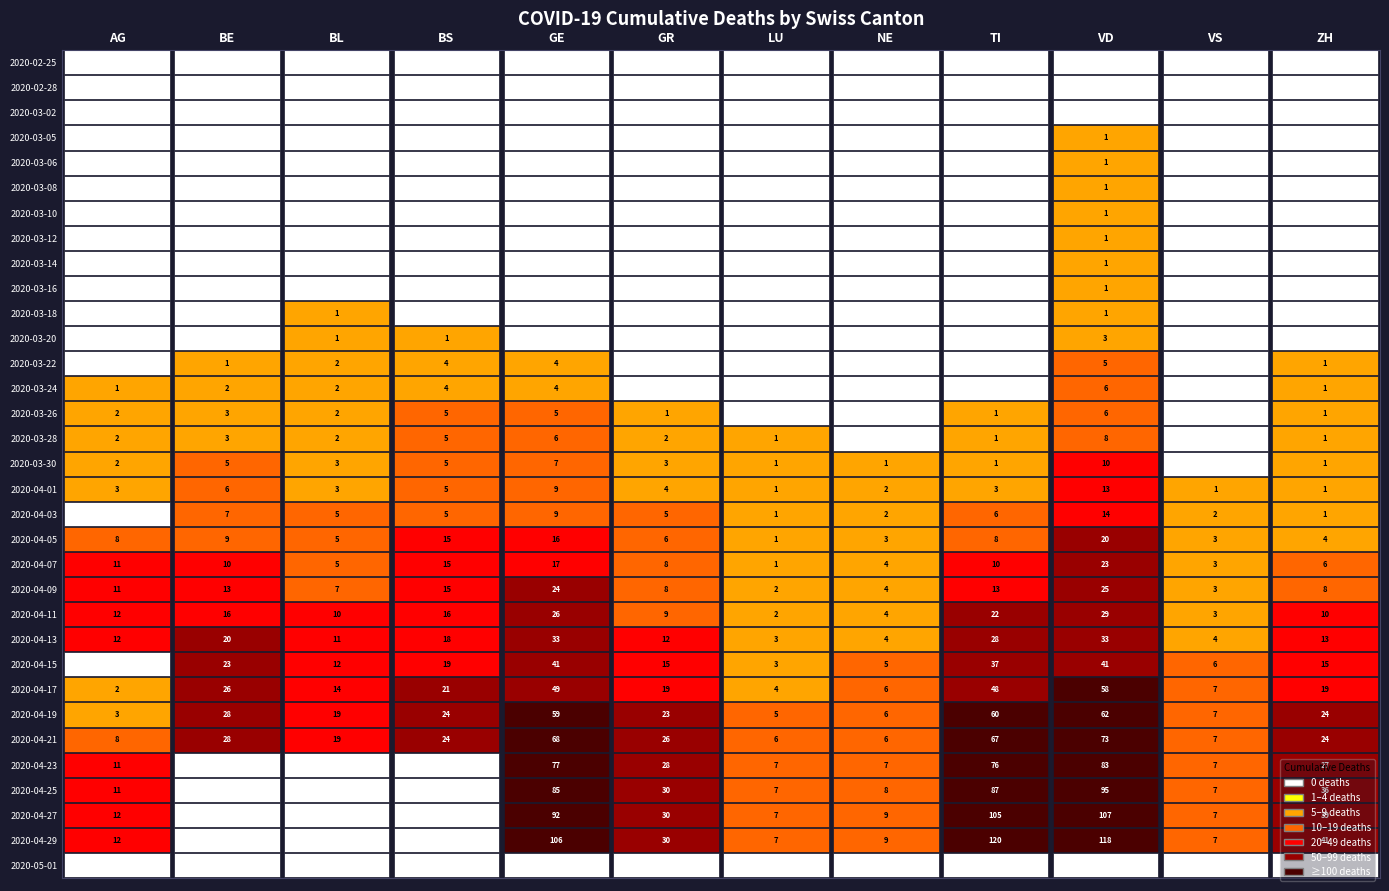

What is the difference between the second highest and minimum values in the VD series?

107